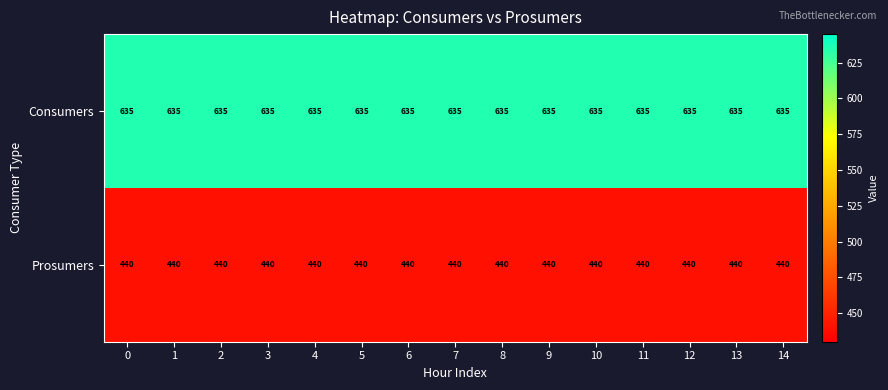

What is the sum of the Prosumers values at 14 and 5?

880